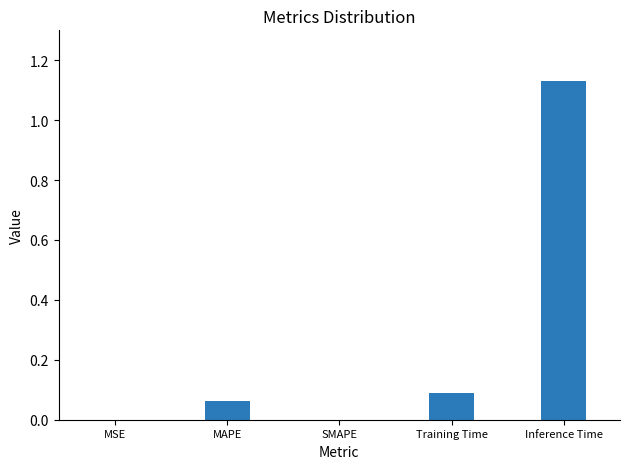

How many data points does each series have?

5